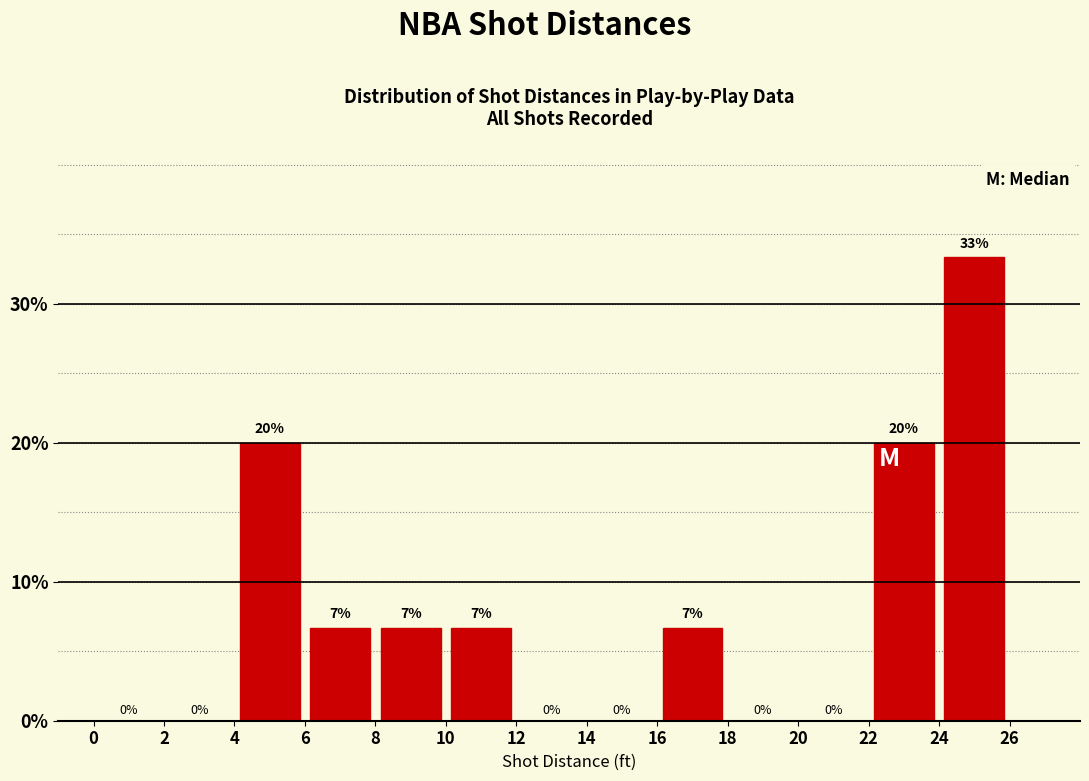

Which range on the x-axis has the tallest bar?

24 to 26